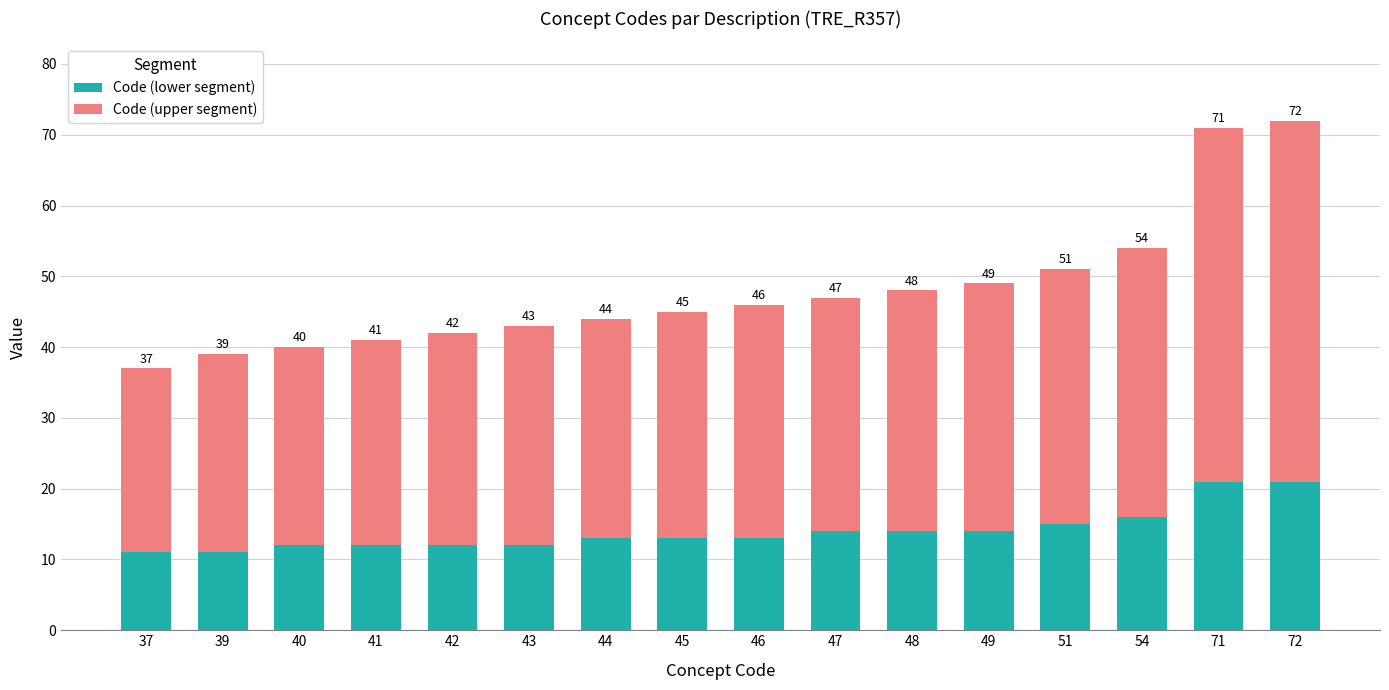

What are all the series names shown in the legend?

Code (lower segment), Code (upper segment)